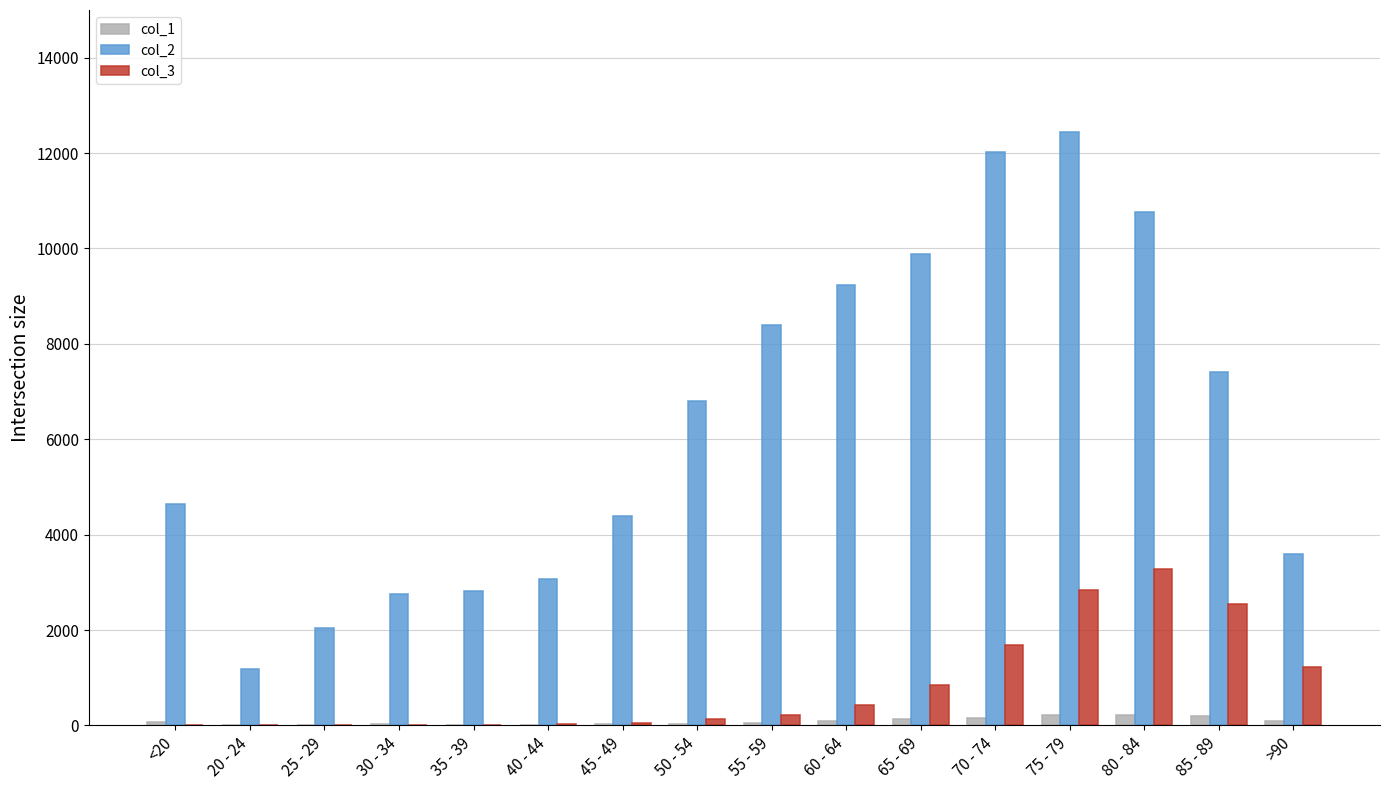

At which category does the chart reach its peak across all series?

75 - 79